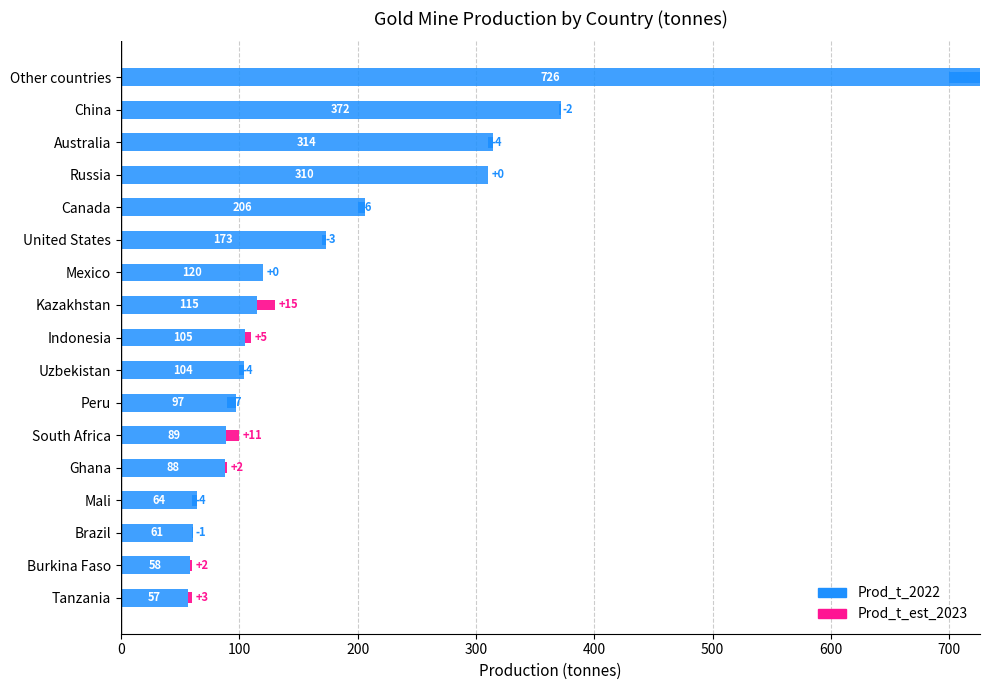

How many data points are less than 105?

8